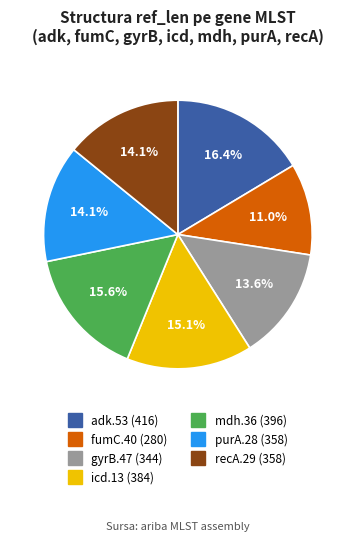

Which category has the biggest portion of the pie?

adk.53